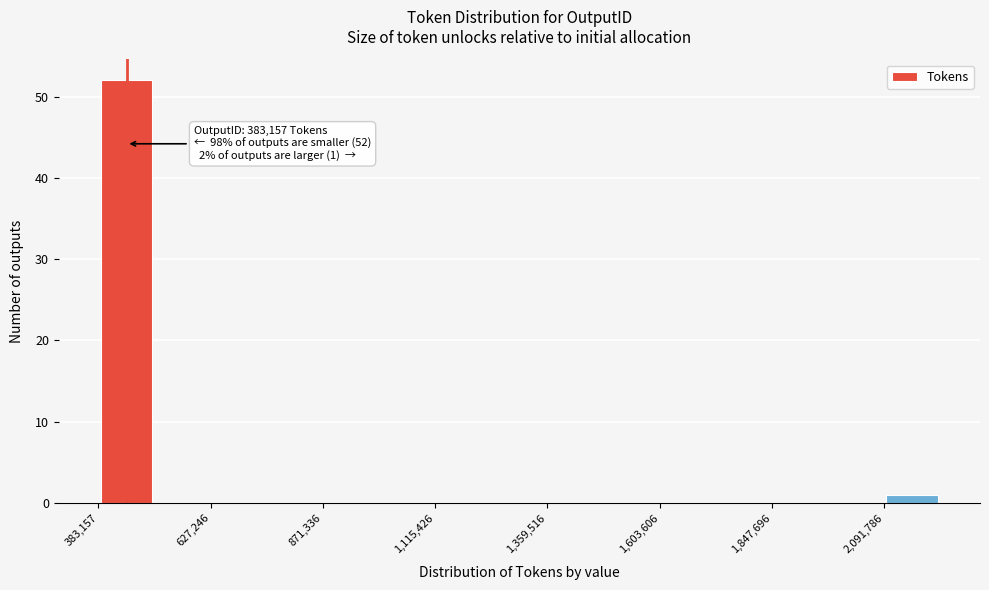

Around what value on the x-axis is the tallest bar? Give the approximate position of its centre, as read against the axis.

450000